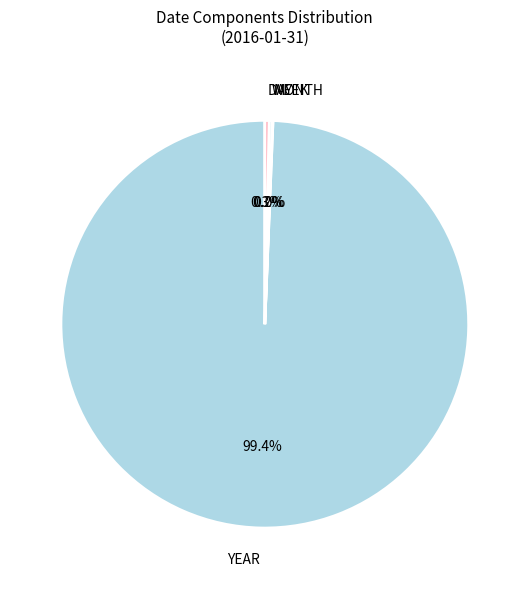

Which slice is the largest?

YEAR